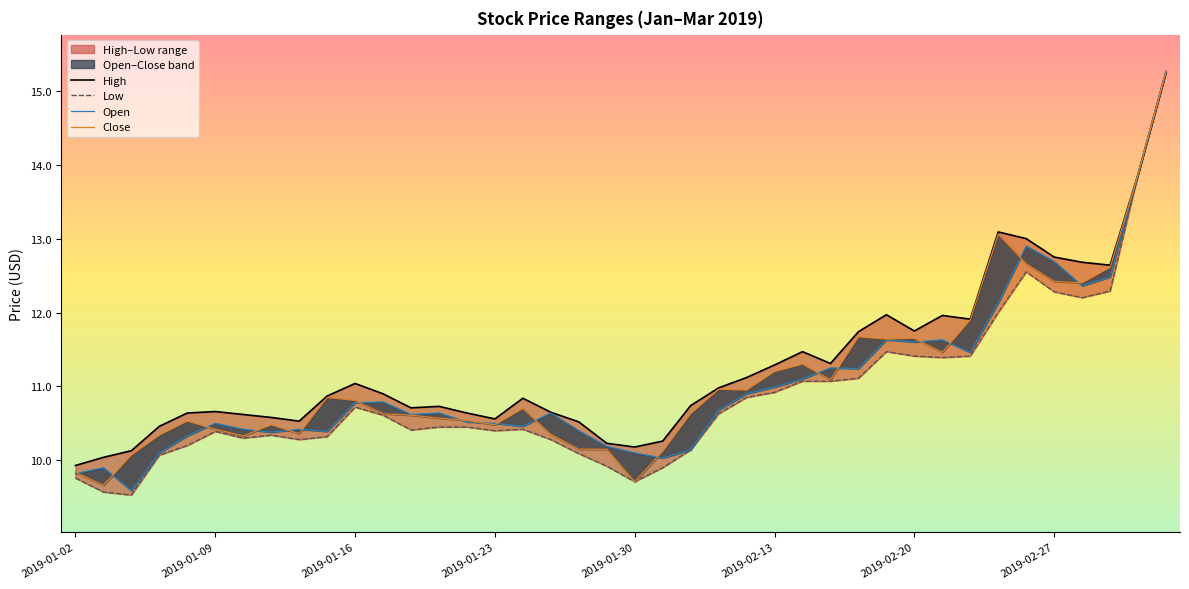

True or false: Close and High intersect in this chart.

False